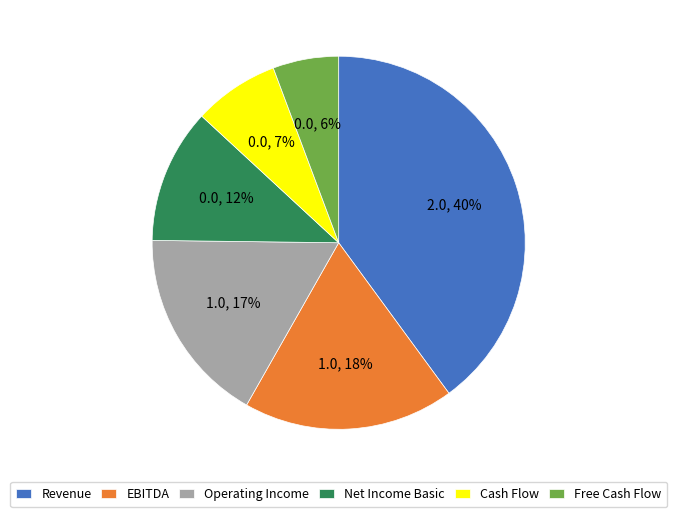

Which slice is the smallest?

Free Cash Flow